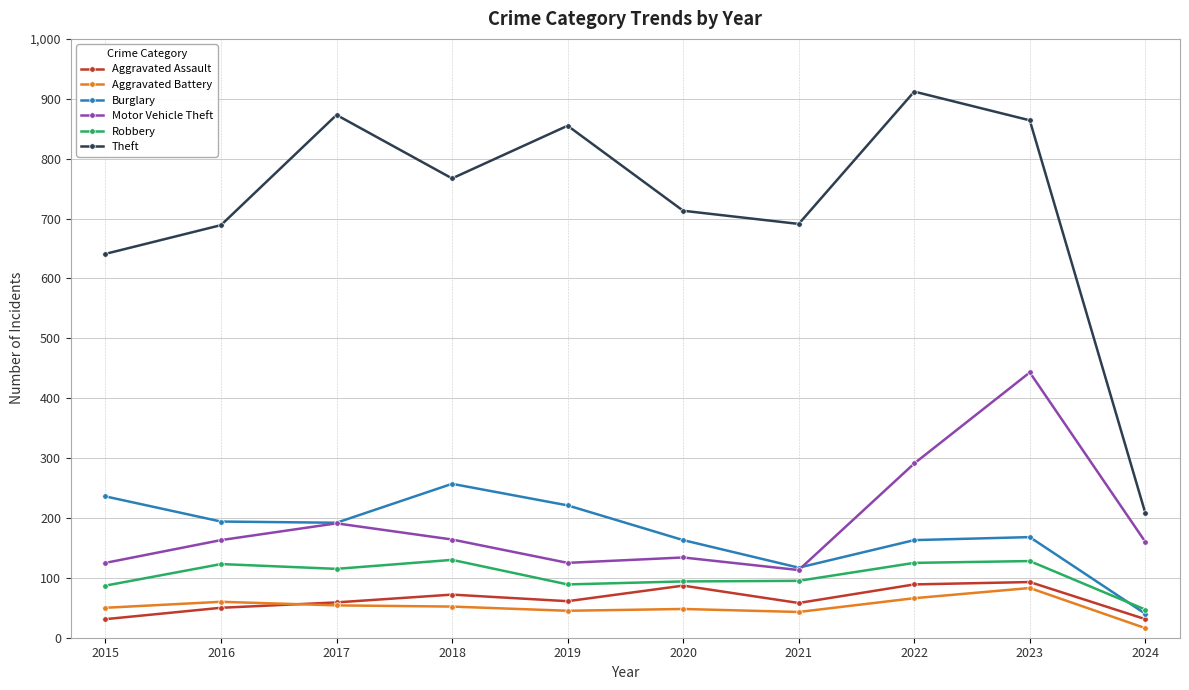

What is the sum of all Aggravated Battery values?

517